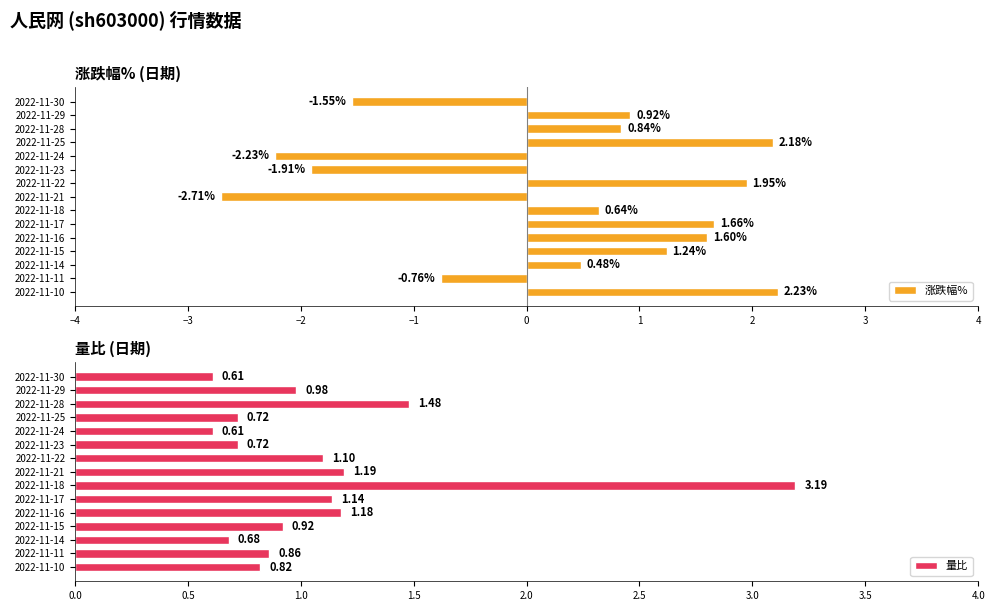

What is the sum of all 量比 values?

16.2